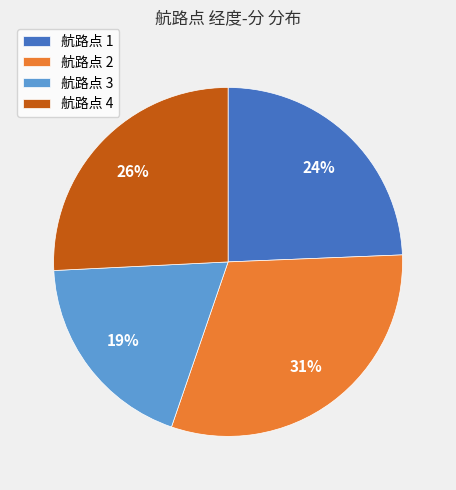

Which category has the biggest portion of the pie?

航路点 2